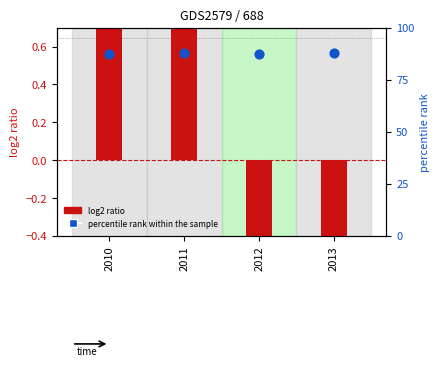

Which series has the largest total across all categories?

percentile rank within the sample